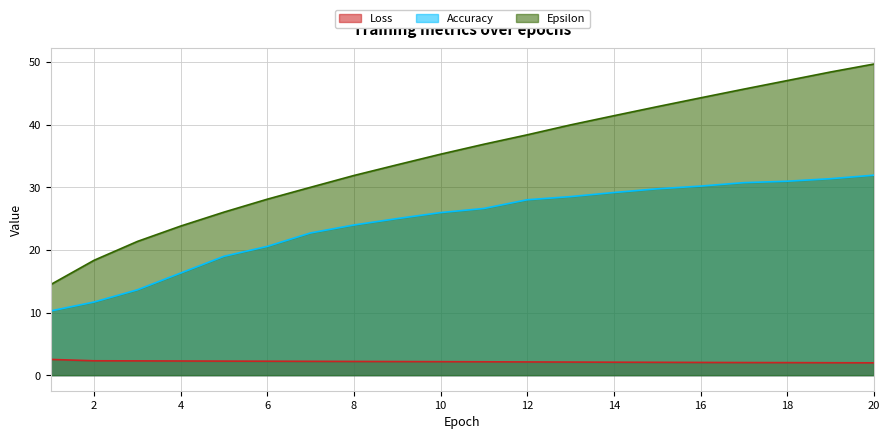

What is the spread (max minus min) of values at 7?

27.8